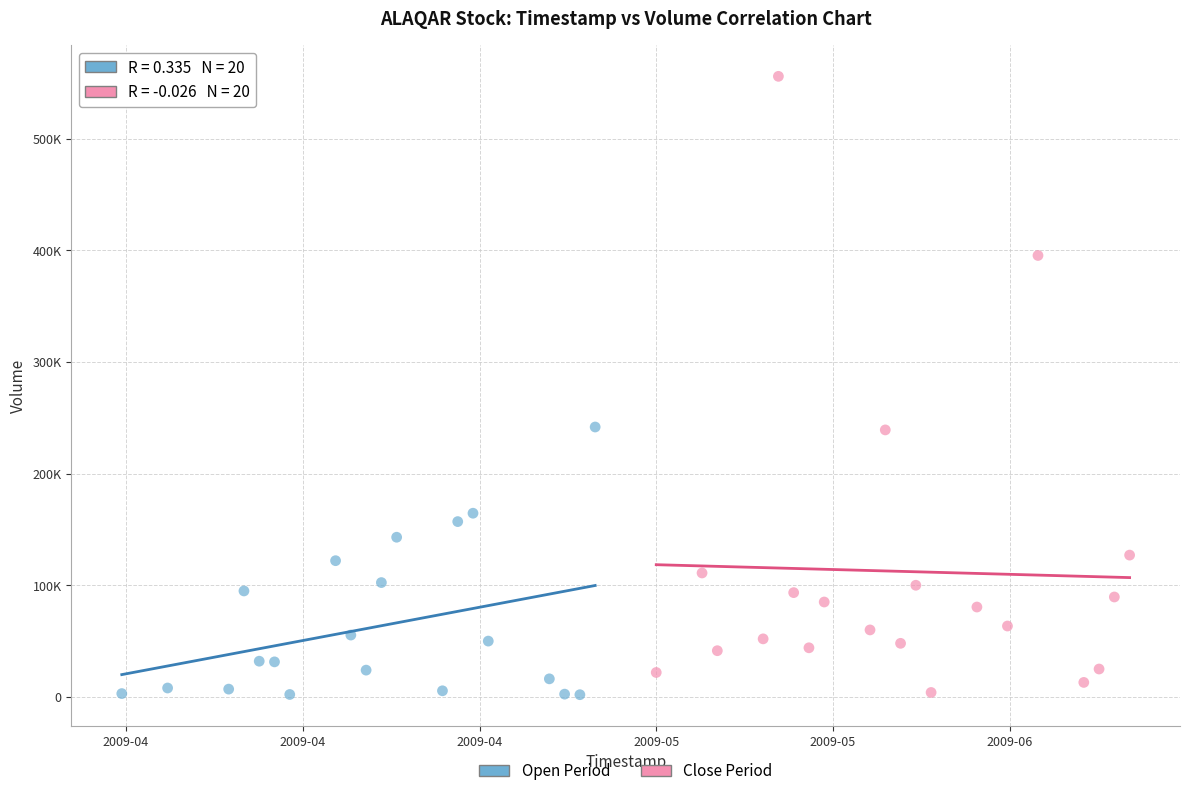

What are all the series names shown in the legend?

Open Period, Close Period